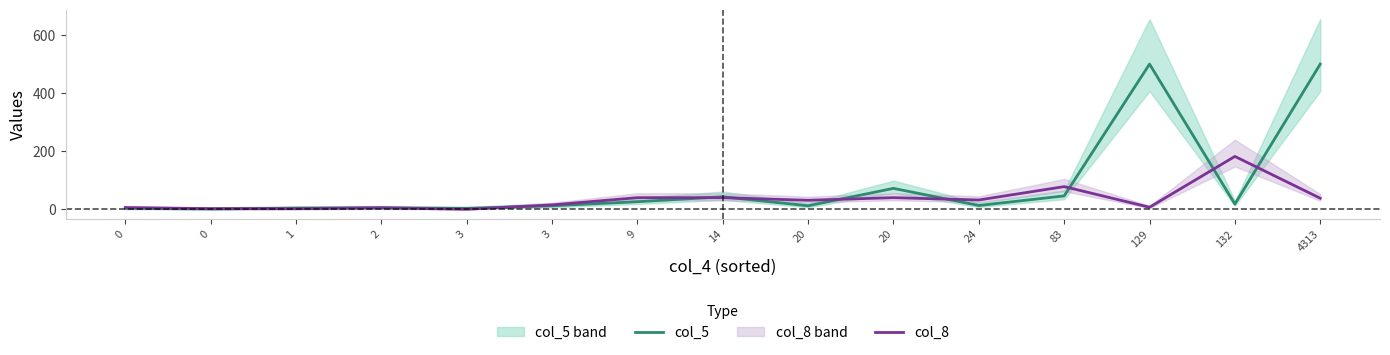

At which category does col_8 reach its first local valley?

3